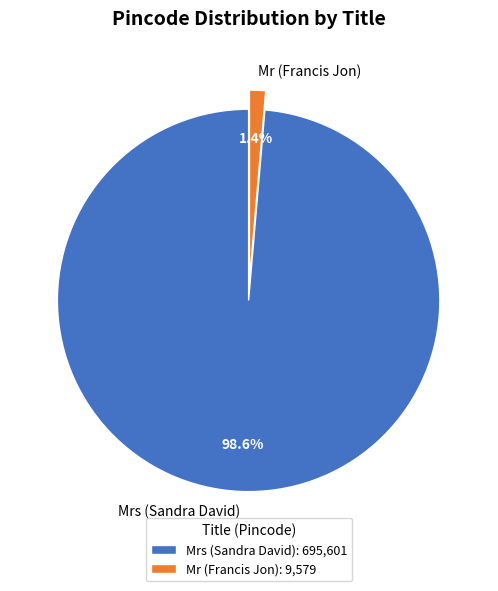

To the nearest percent, what portion does Mr (Francis Jon) represent?

1%